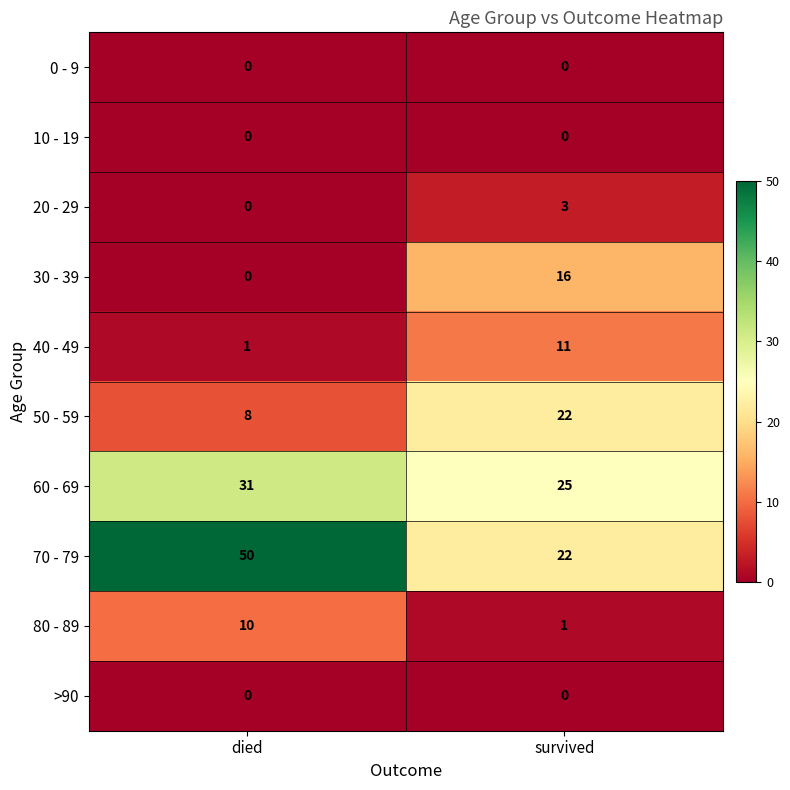

What is the maximum value shown in the chart?

50